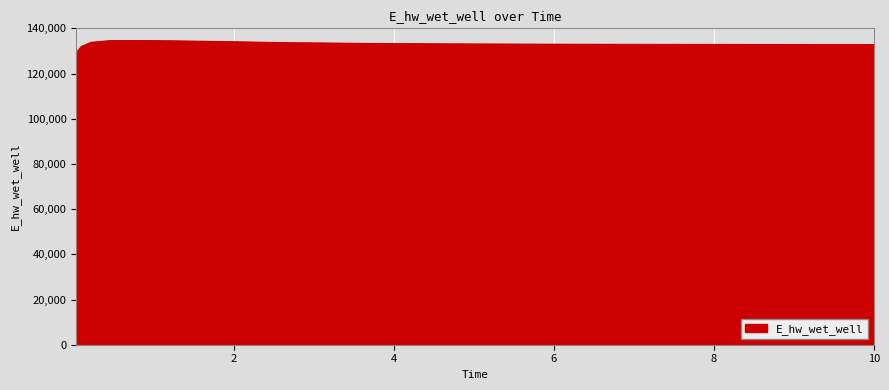

What is the difference between the maximum and minimum values?

5537.5